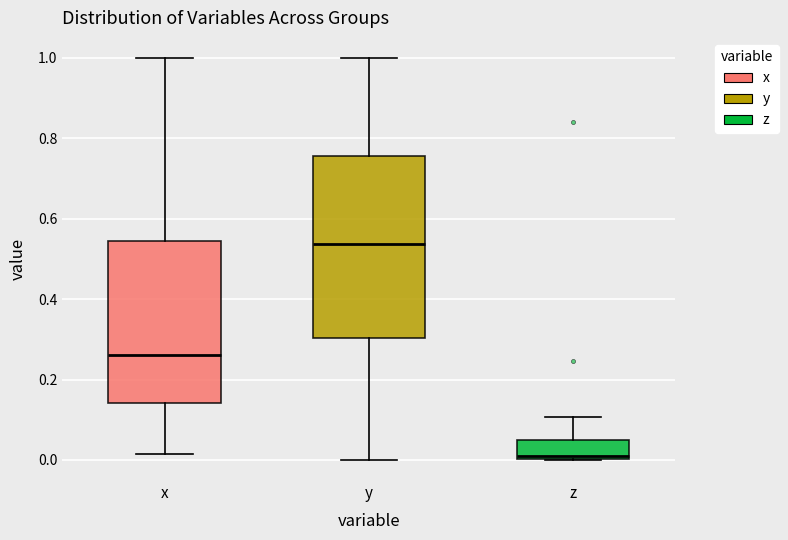

Which box is the tallest, from its lower edge to its upper edge?

y